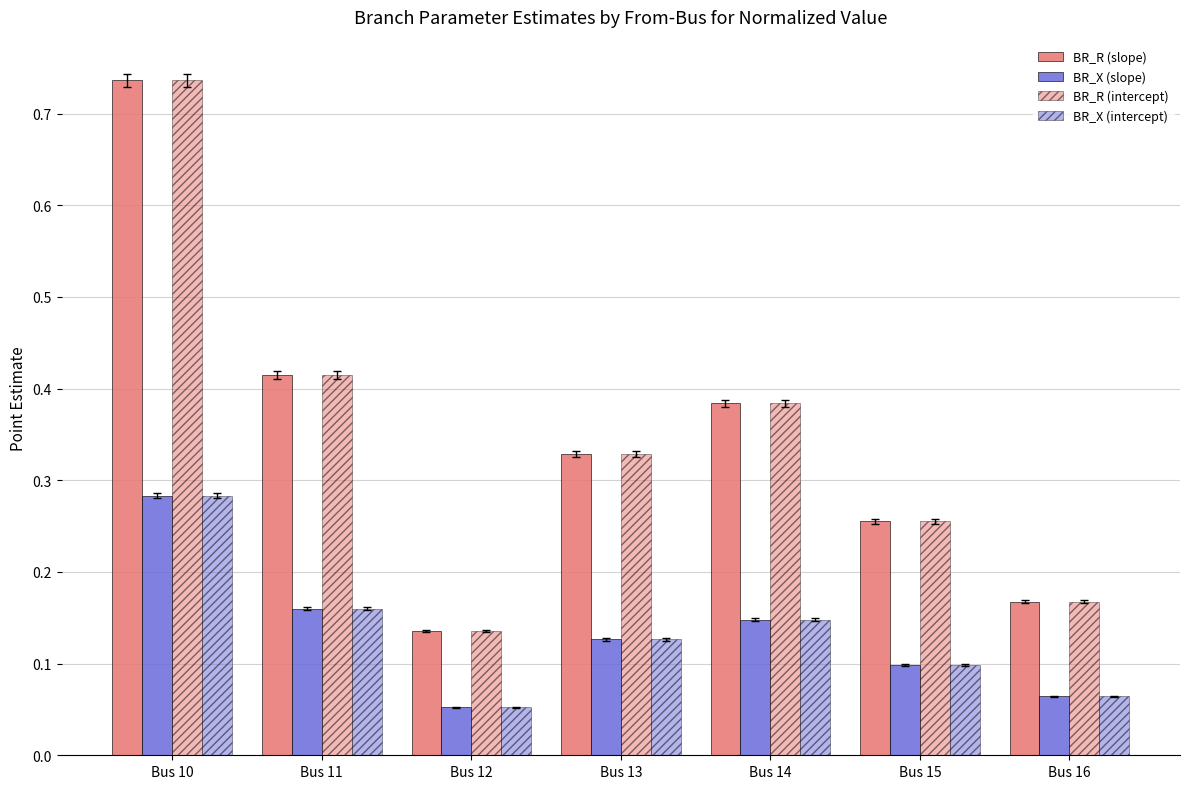

At which category is the sum across all series the highest?

Bus 10